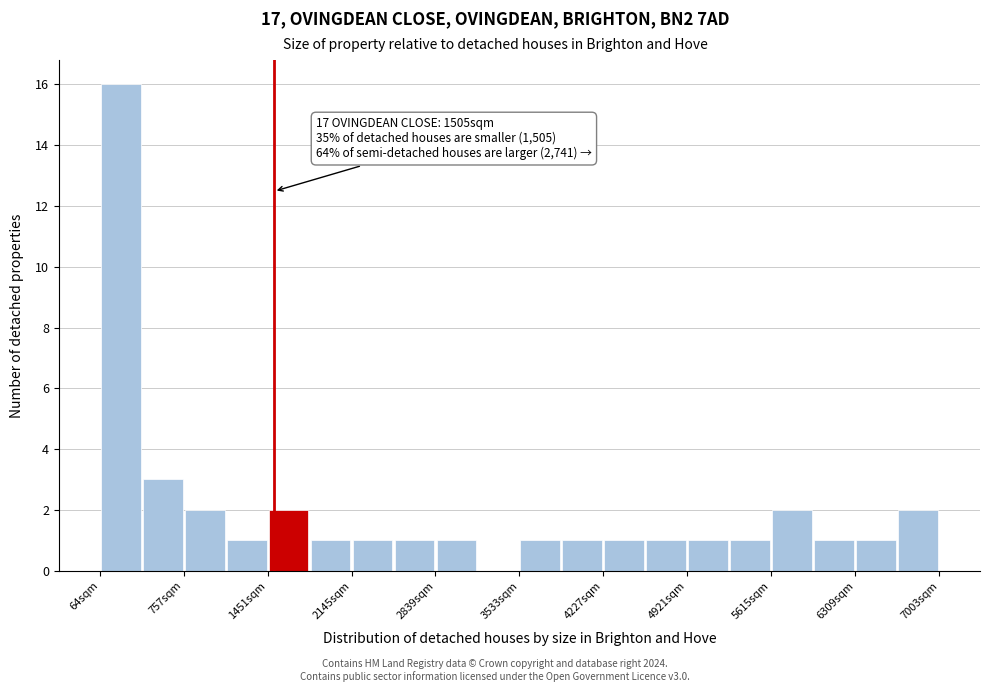

Around what value on the x-axis is the tallest bar? Give the approximate position of its centre, as read against the axis.

200